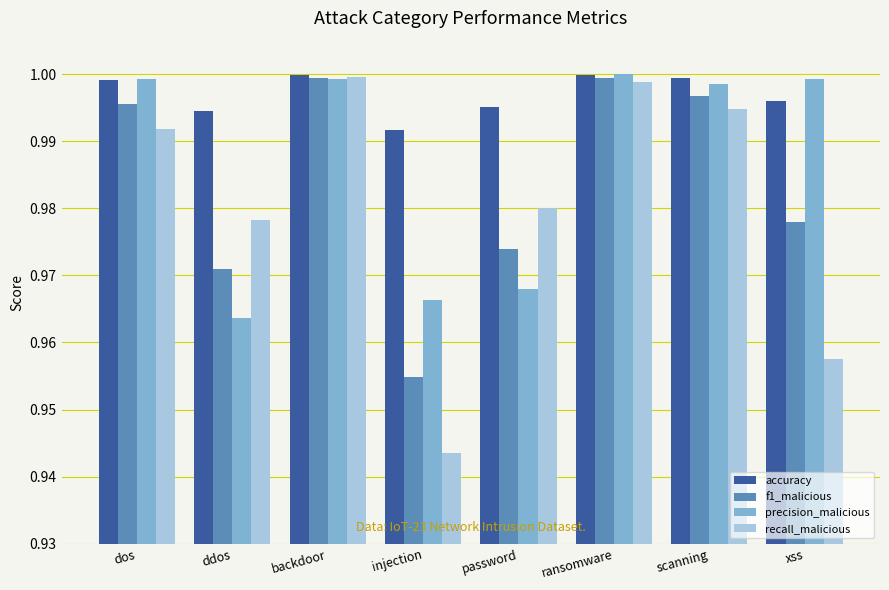

What is the total value across all series at scanning?

4.0